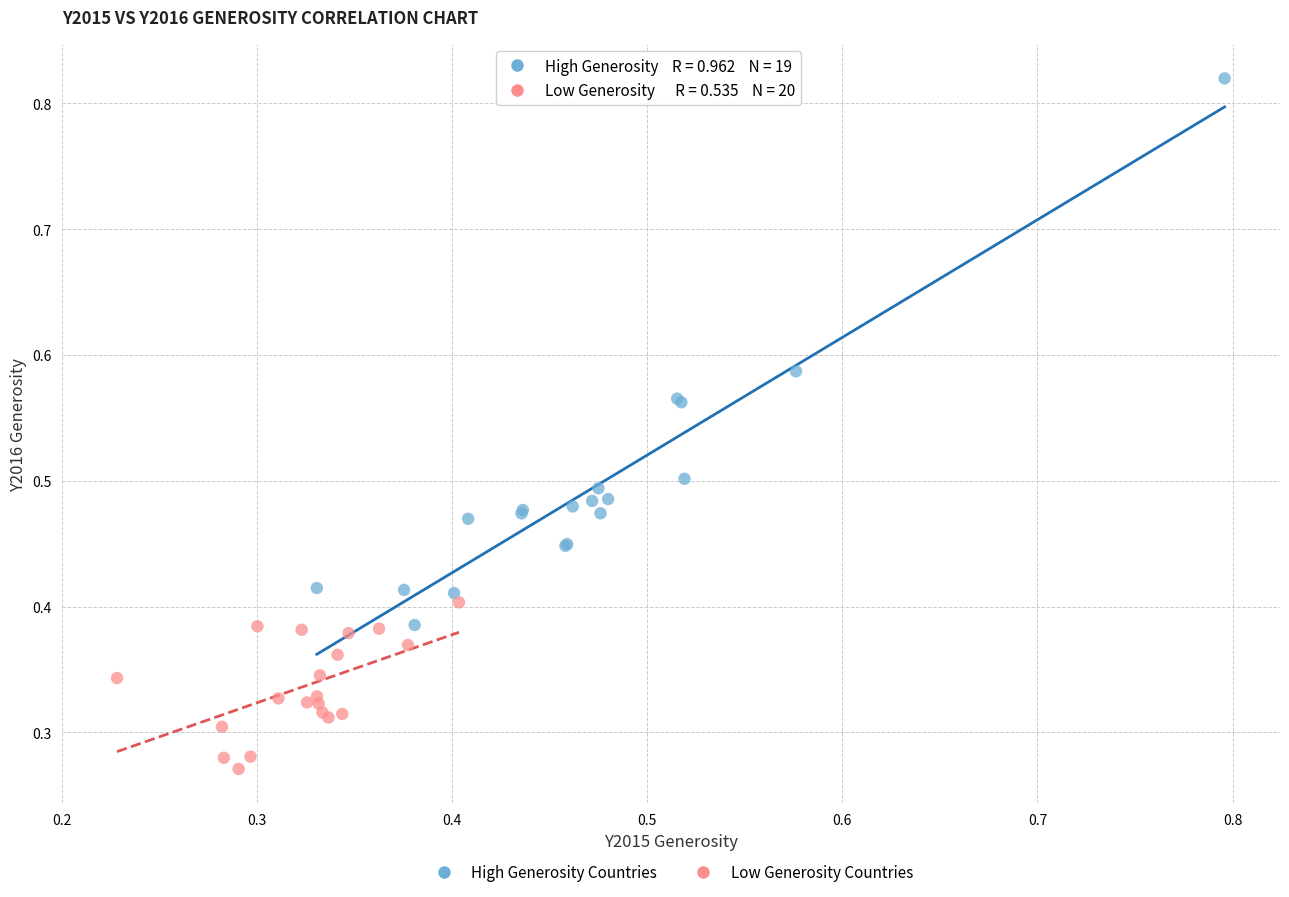

Which series contains the highest Y value?

High Generosity Countries